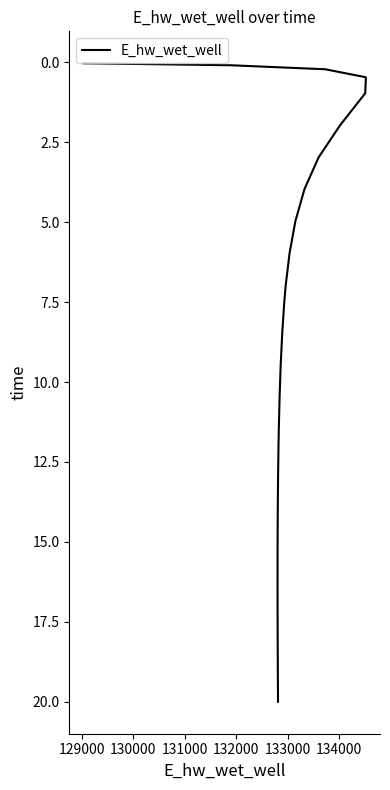

The chart shows a value of 5.8 at 19. True or false?

False